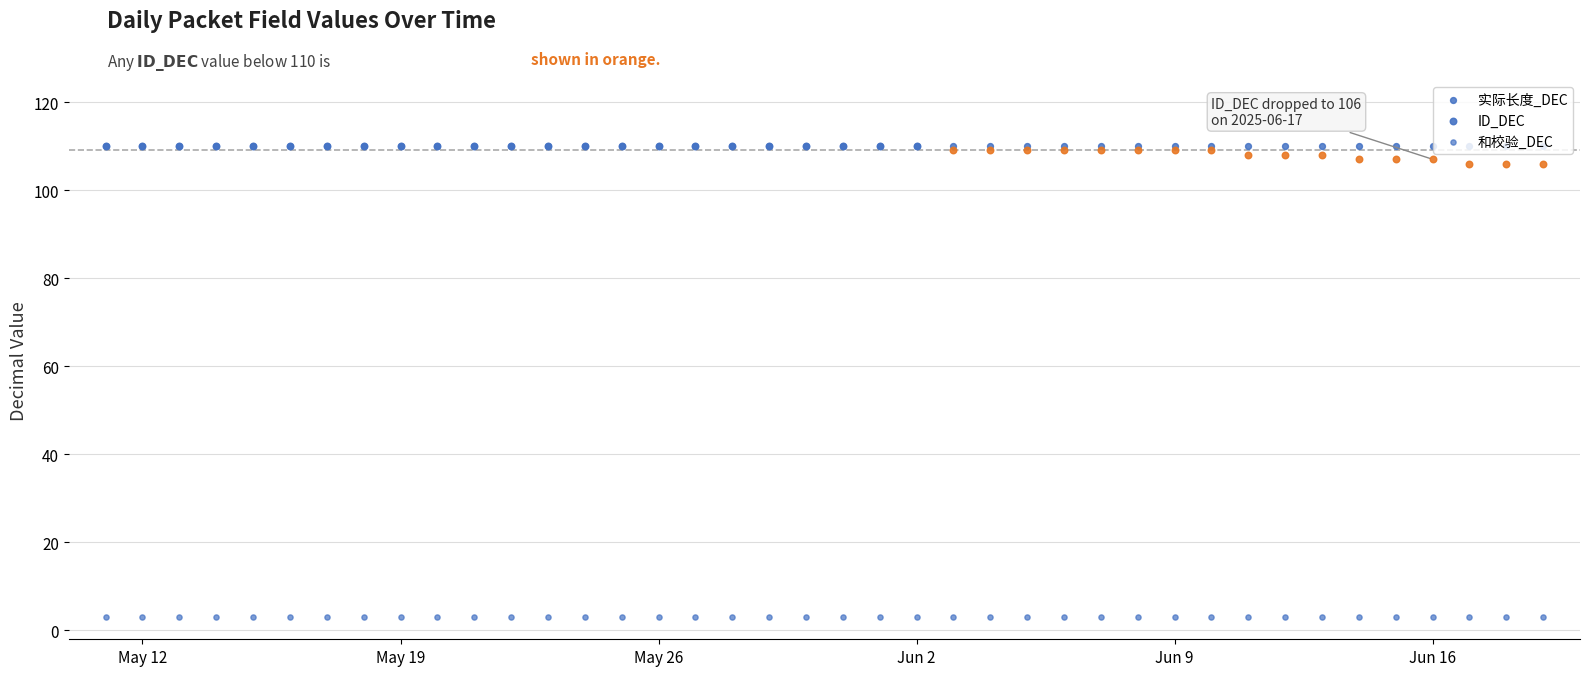

At which category is the sum across all series the highest?

2025-05-11